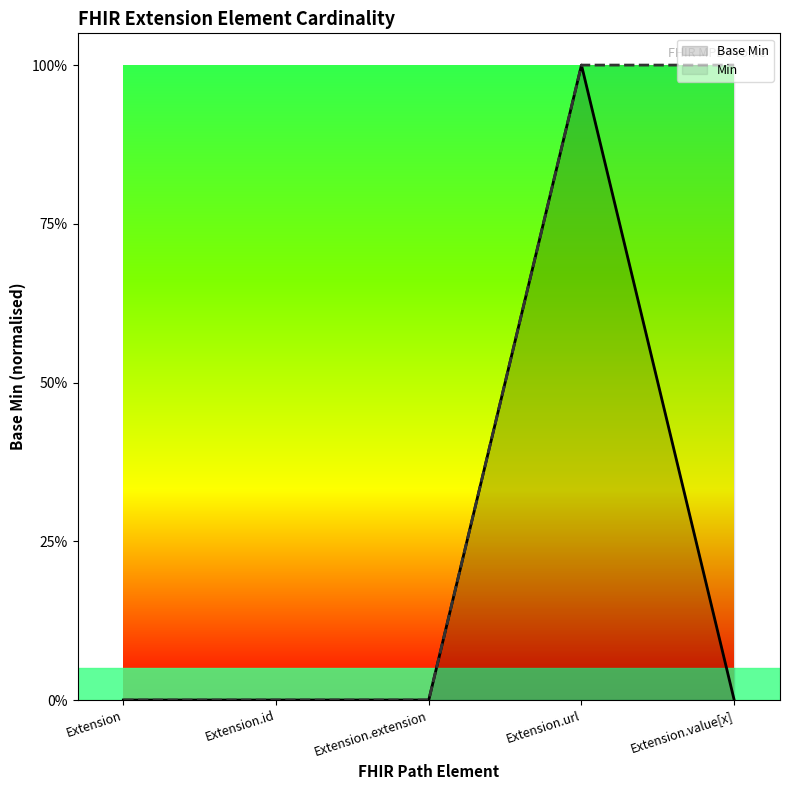

Reading left to right, what are all the values shown in this chart?

Base Min: Extension=0	Extension.id=0	Extension.extension=0	Extension.url=1	Extension.value[x]=0
Min: Extension=0	Extension.id=0	Extension.extension=0	Extension.url=1	Extension.value[x]=1